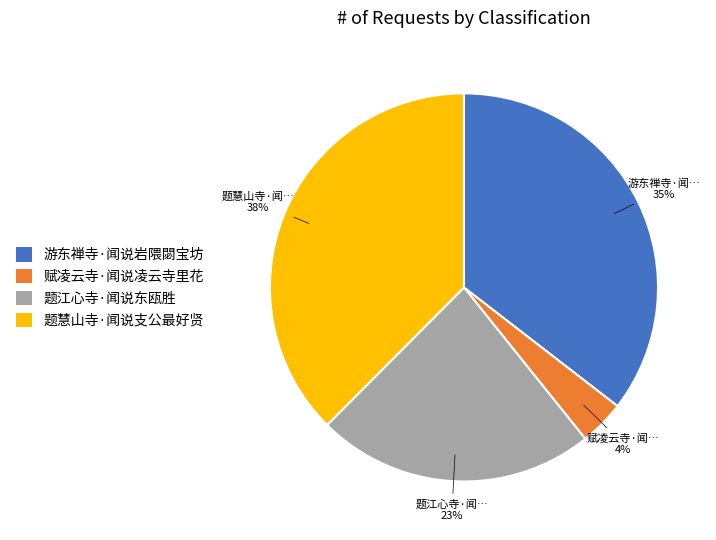

Do 题慧山寺·闻说支公最好贤 and 游东禅寺·闻说岩隈閟宝坊 together represent more than half of the pie?

Yes